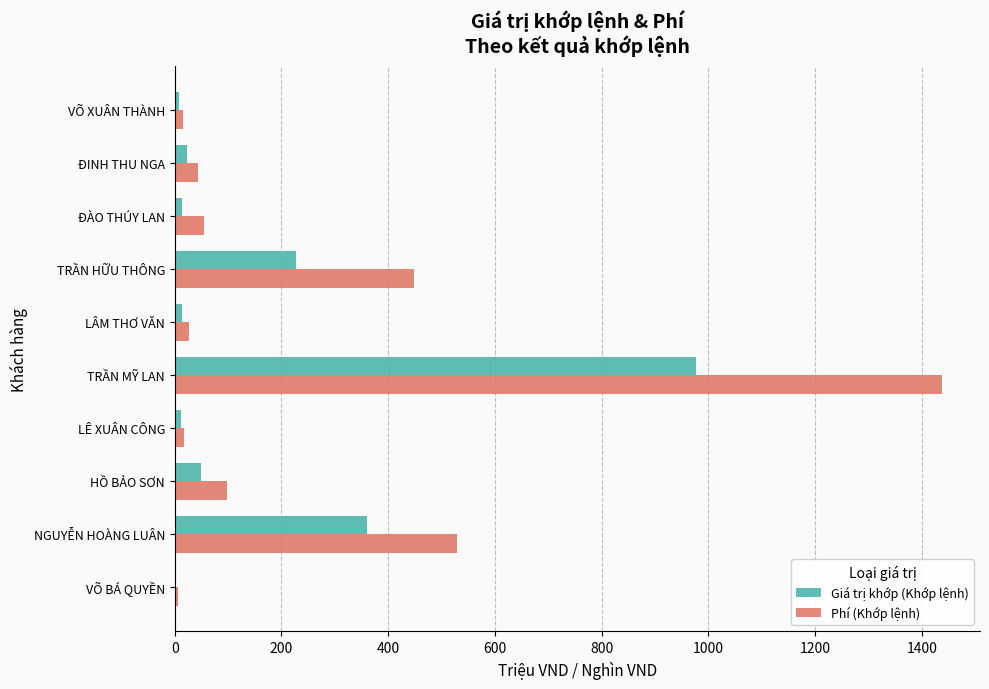

What is the sum of all Phí (Khớp lệnh) values?

2675.7